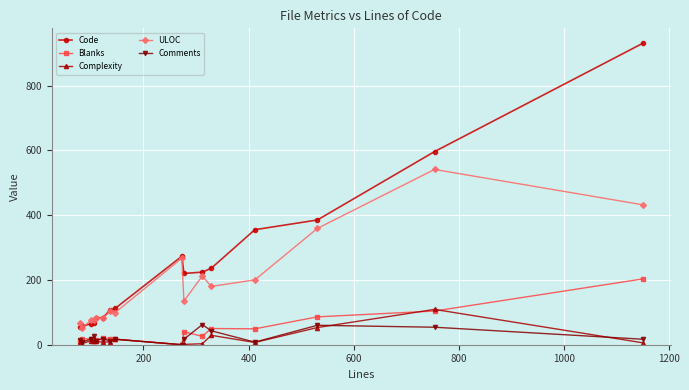

True or false: Comments and Code intersect in this chart.

False